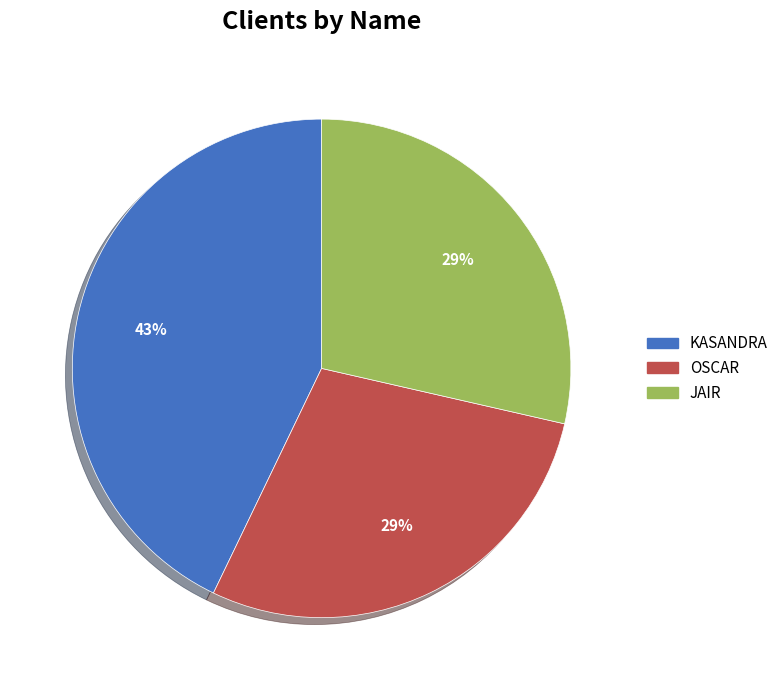

Do JAIR and KASANDRA together represent more than half of the pie?

Yes